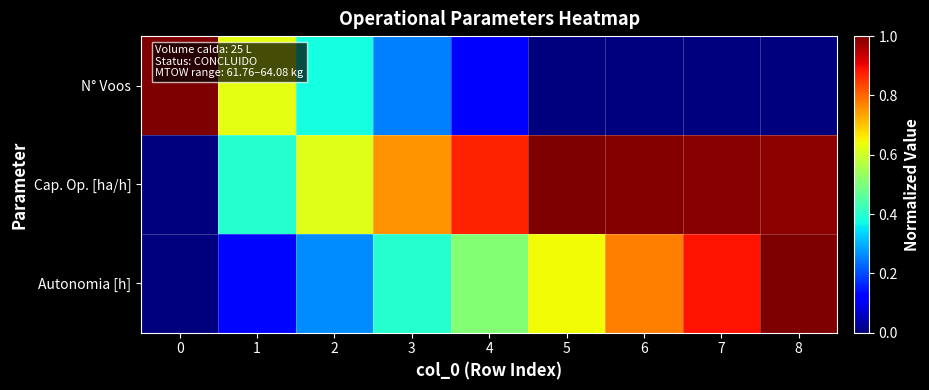

Rank the series at 7 from highest to lowest value.

Cap. Op. [ha/h], Autonomia [h], N° Voos